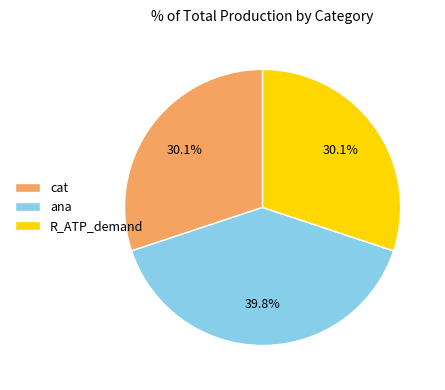

Count the number of slices in the pie.

3